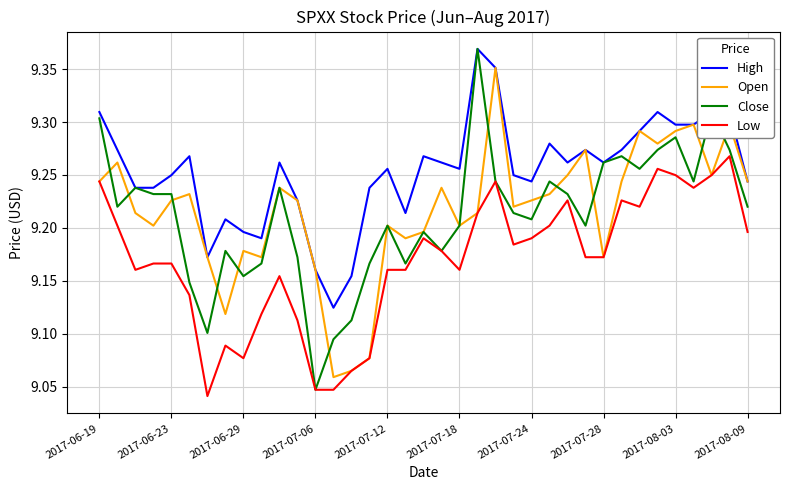

Which series has the largest range (max minus min)?

Close